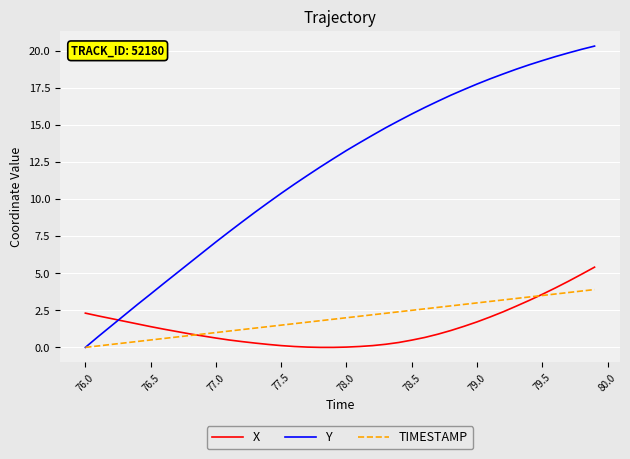

What is the maximum value for X?

5.4